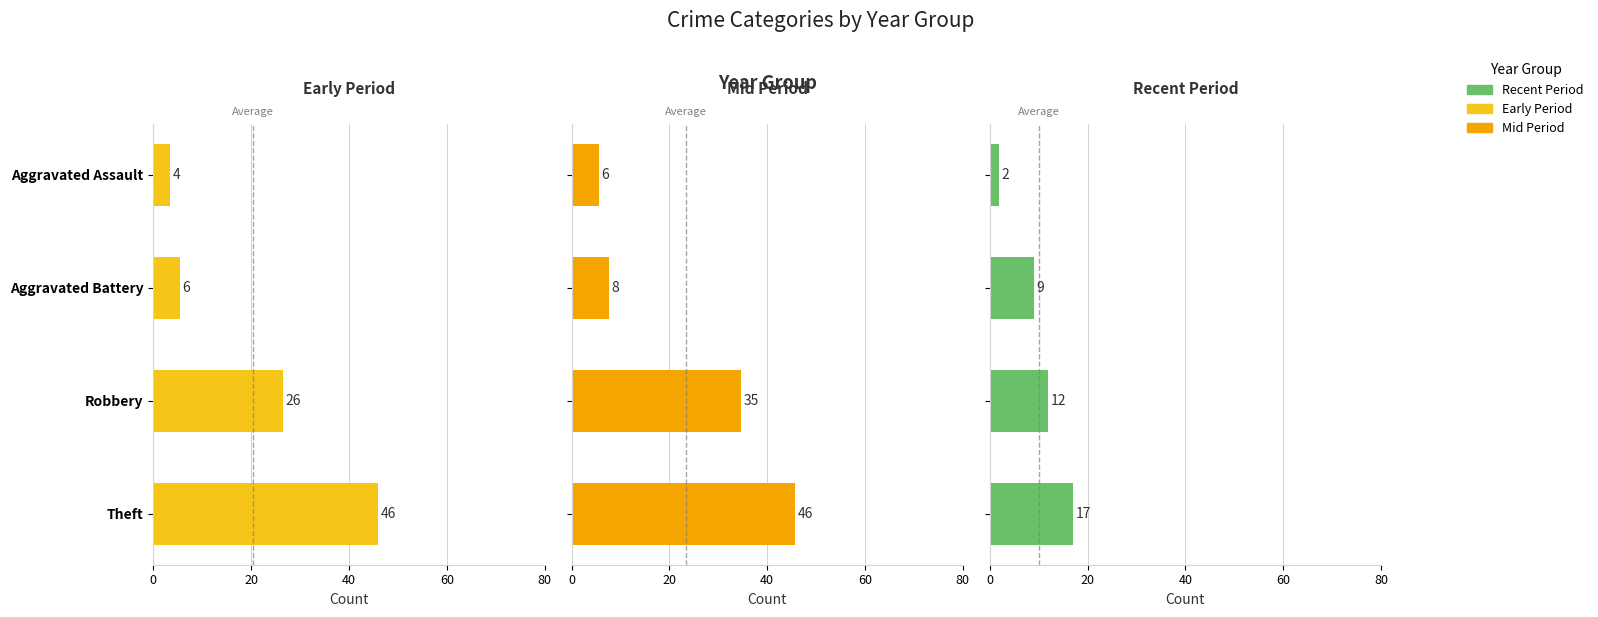

What is the approximate value of Recent Period at Aggravated Battery?

9.0